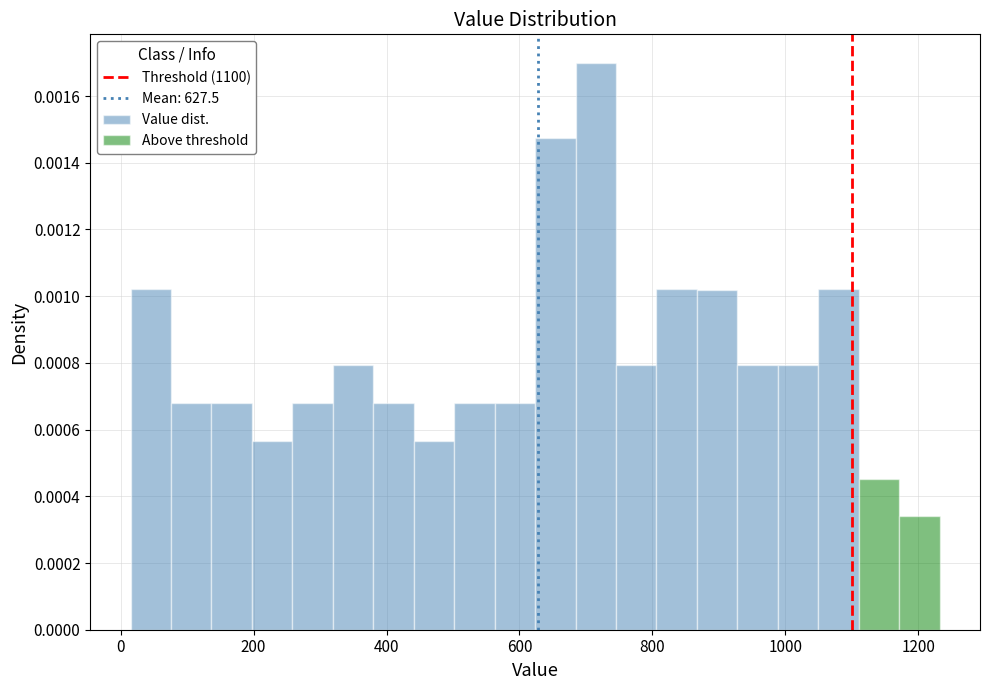

Around what value on the x-axis is the tallest bar? Give the approximate position of its centre, as read against the axis.

720